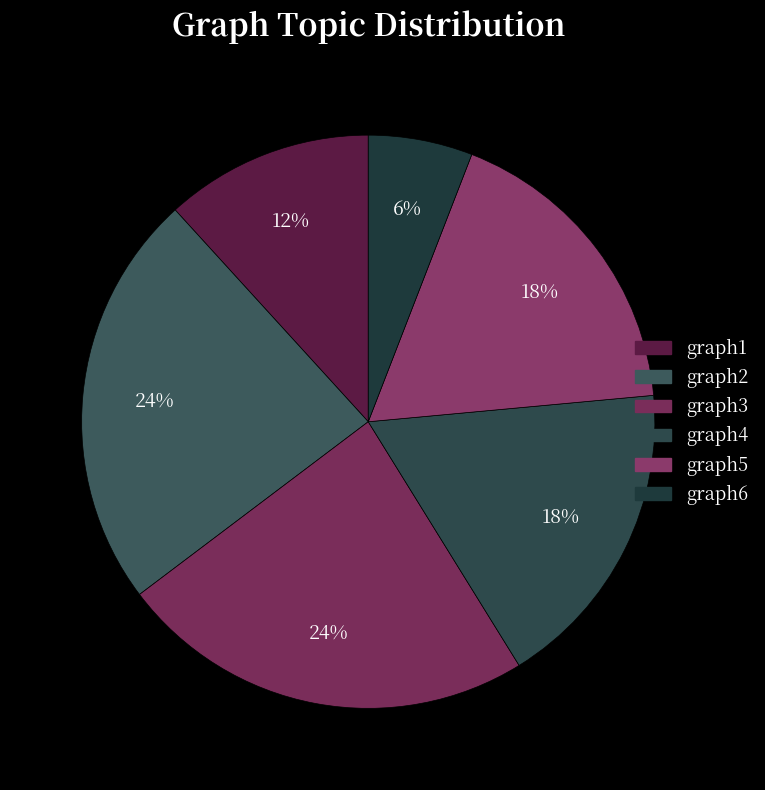

To the nearest percent, what is the difference between the largest and smallest slice percentages?

18%